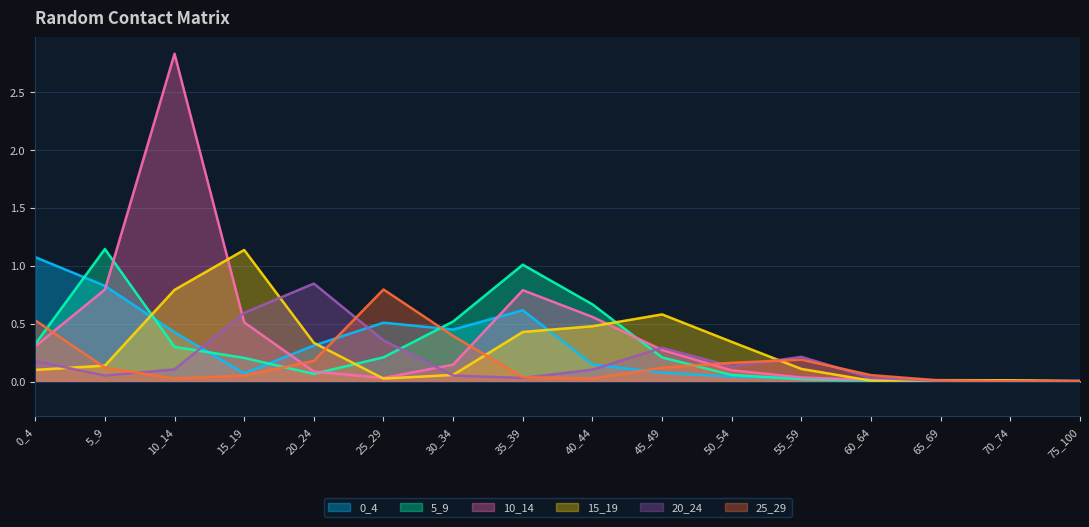

True or false: 20_24 has a value of 0.3 at 20_24.

False